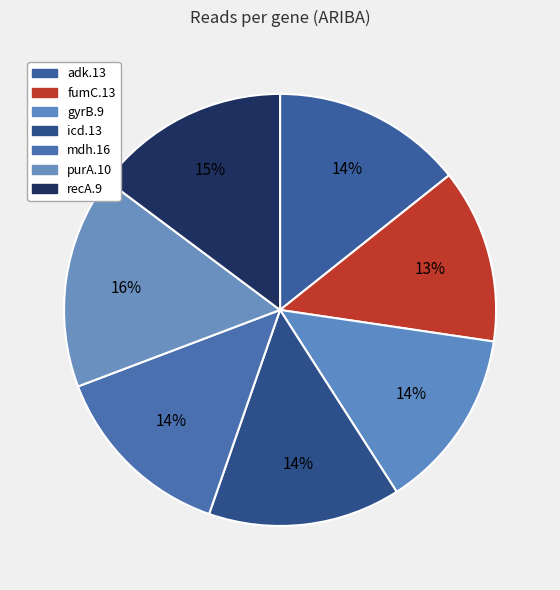

Approximately how many times larger is the value at purA.10 compared to adk.13?

1.1